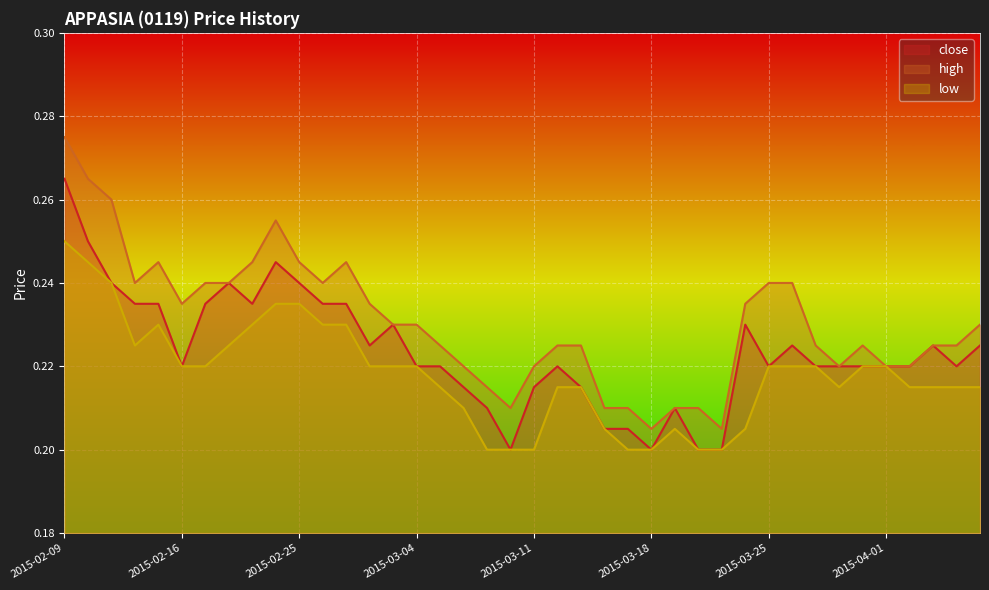

At which category does low reach its first local valley?

2015-02-12